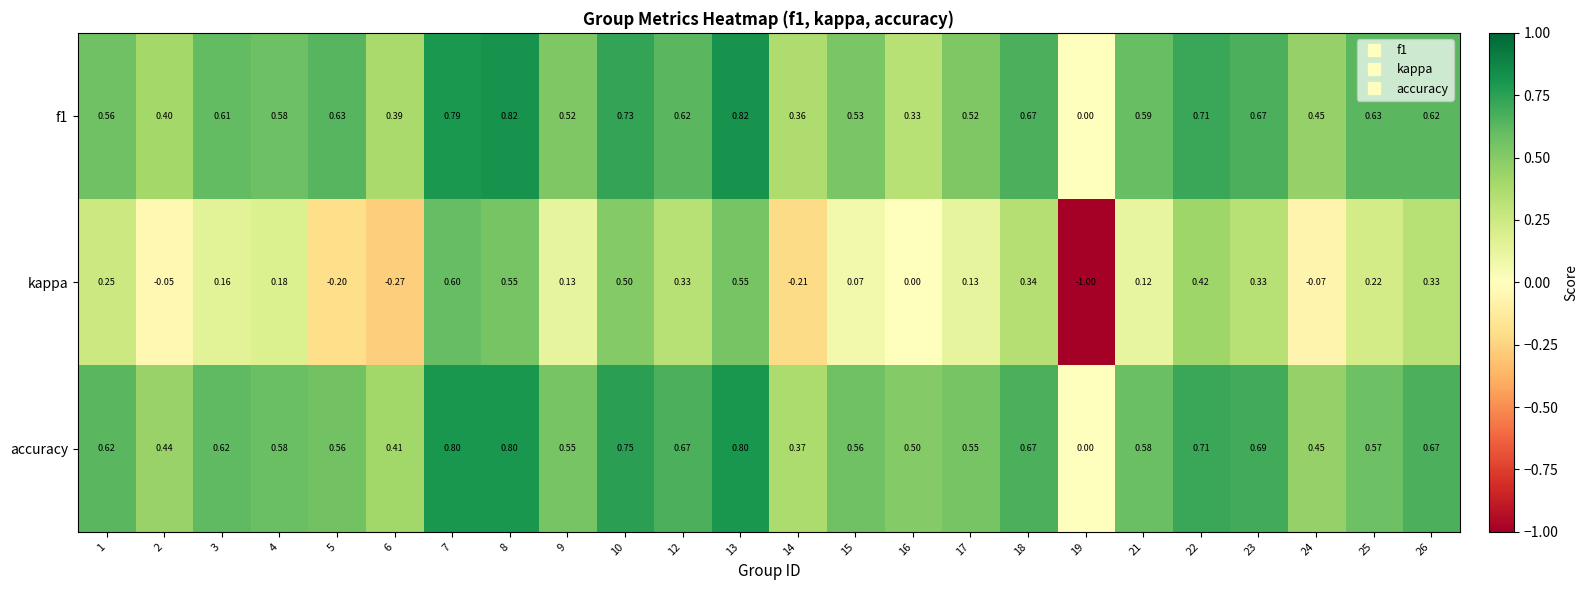

Is the value of accuracy at 21 greater than the value of kappa at 3?

Yes